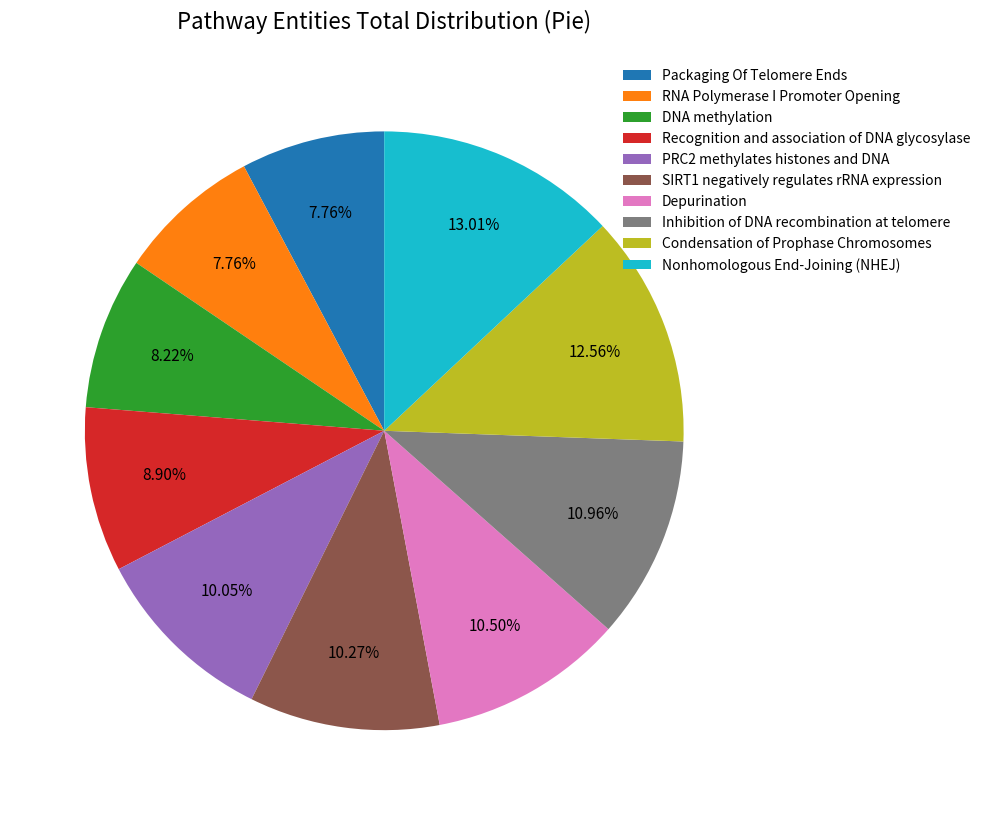

Between PRC2 methylates histones and DNA and DNA methylation, which is larger?

PRC2 methylates histones and DNA